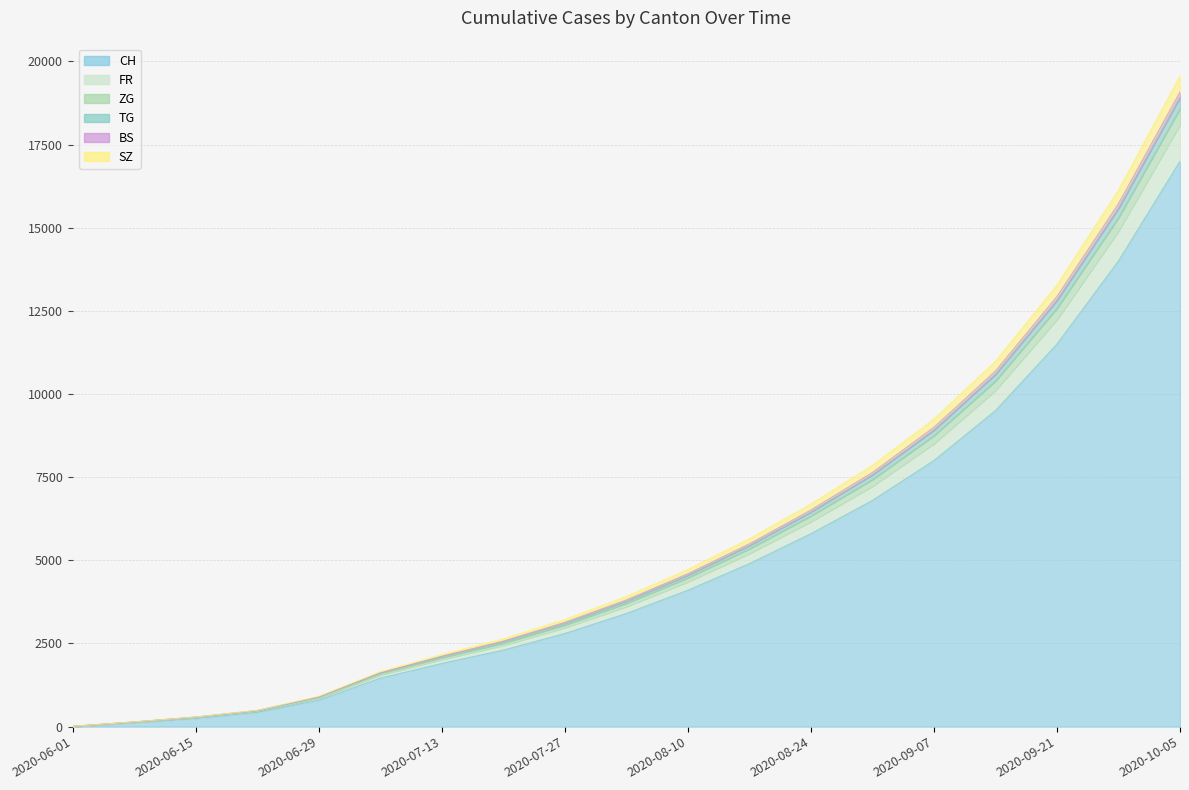

What is the value of the TG point at the 5th from the left?

893